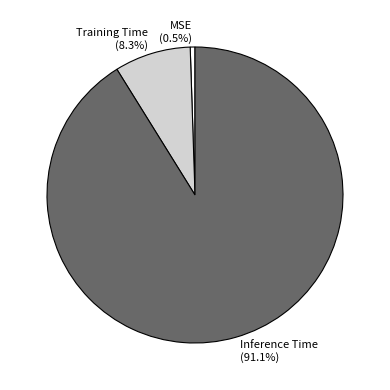

To the nearest percent, what is the combined percentage of Training Time and Inference Time?

99%